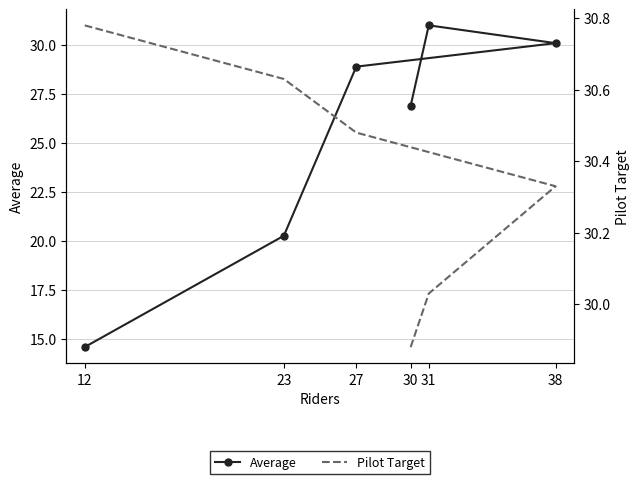

The value of Pilot Target at 12 is 40.1. True or false?

False